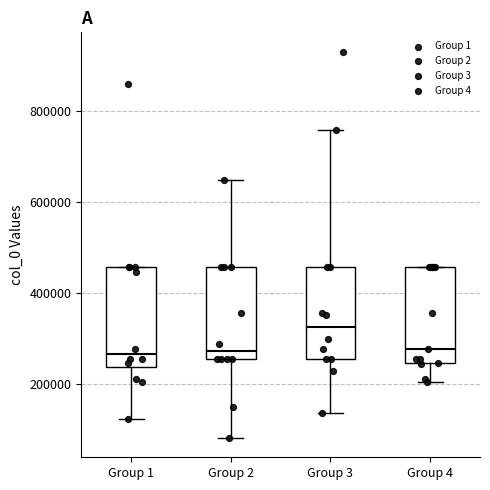

Reading left to right, transcribe this box plot: for each box, give where its median line is, the range the box spans, and where its two whiskers end, as read against the y-axis. The values are not printed on the chart, so give them approximately, as read against the axis.

Group 1: median 260000, box 240000 to 460000, whiskers 120000 to 460000
Group 2: median 280000, box 260000 to 460000, whiskers 80000 to 640000
Group 3: median 320000, box 260000 to 460000, whiskers 140000 to 760000
Group 4: median 280000, box 240000 to 460000, whiskers 200000 to 460000